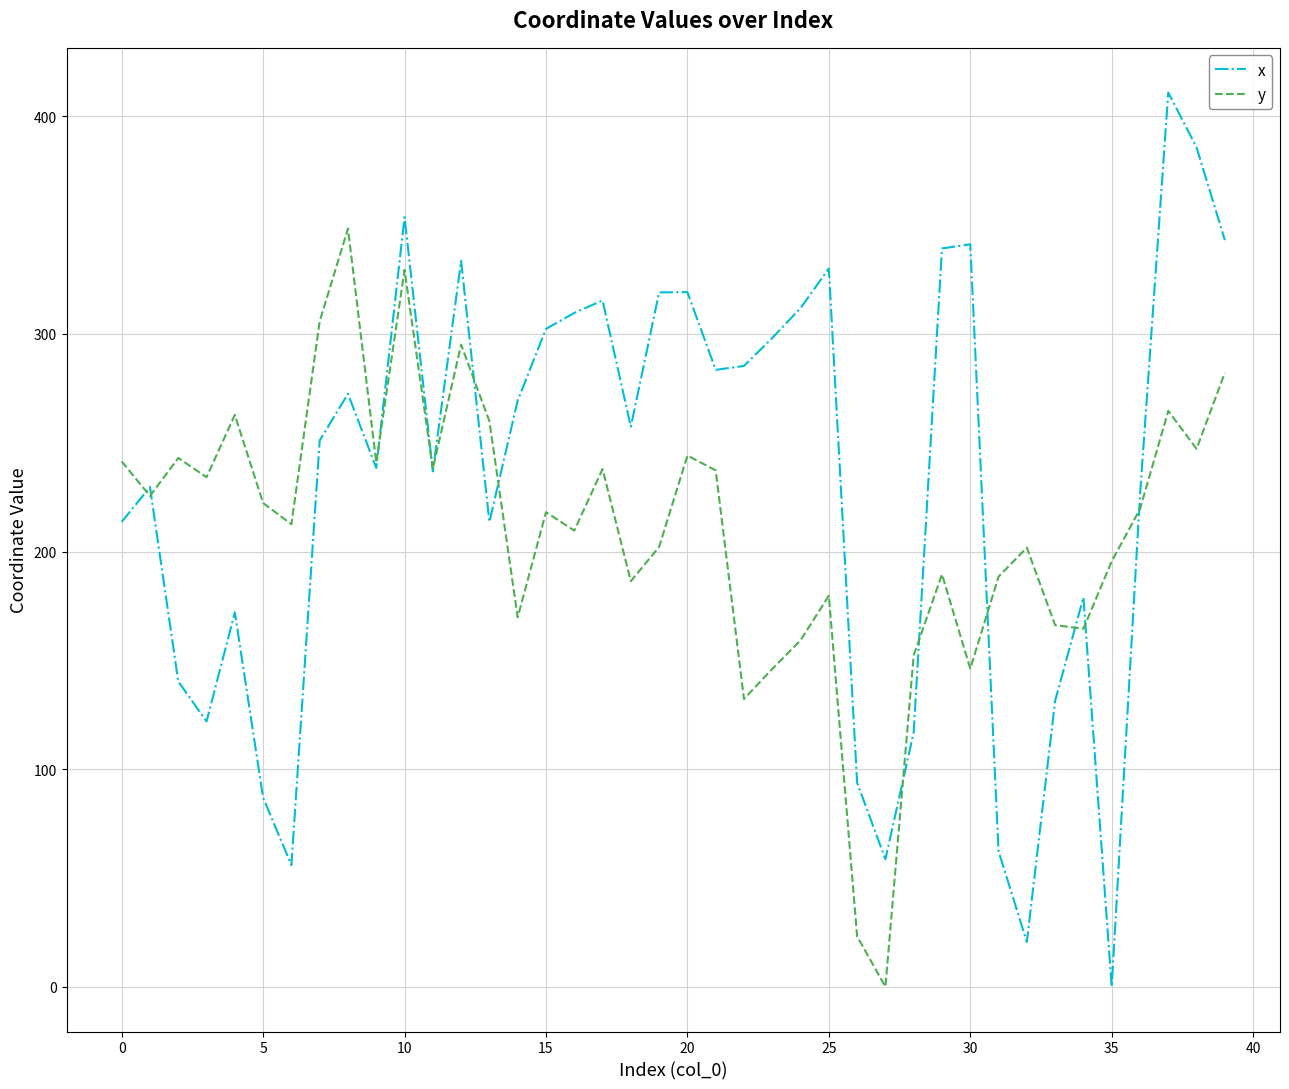

Does the chart have visible grid lines?

Yes